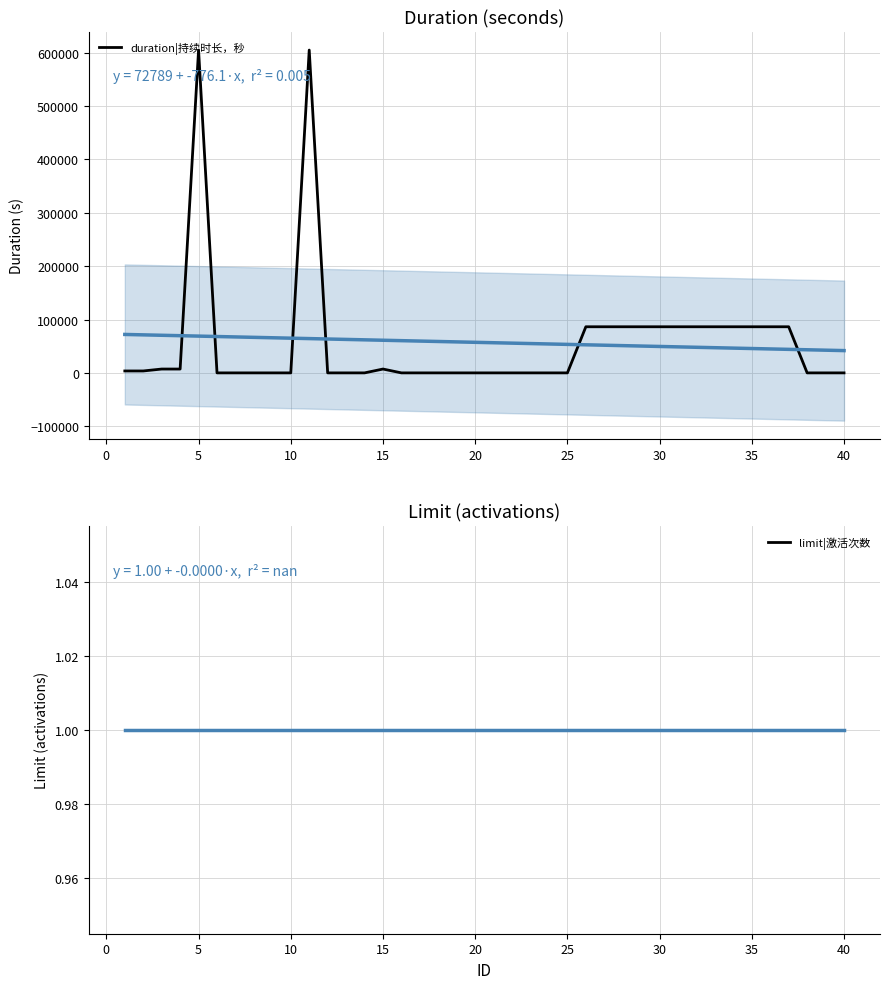

What is the maximum value for duration|持续时长，秒?

604800